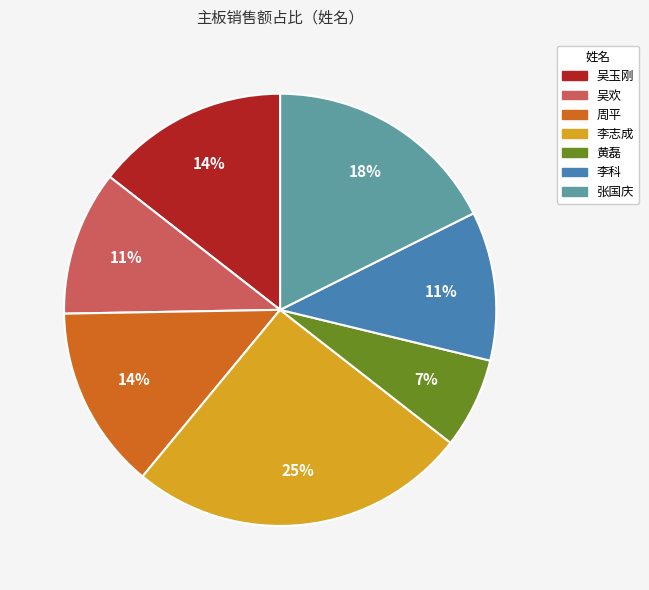

What is the smallest slice in the pie chart?

黄磊